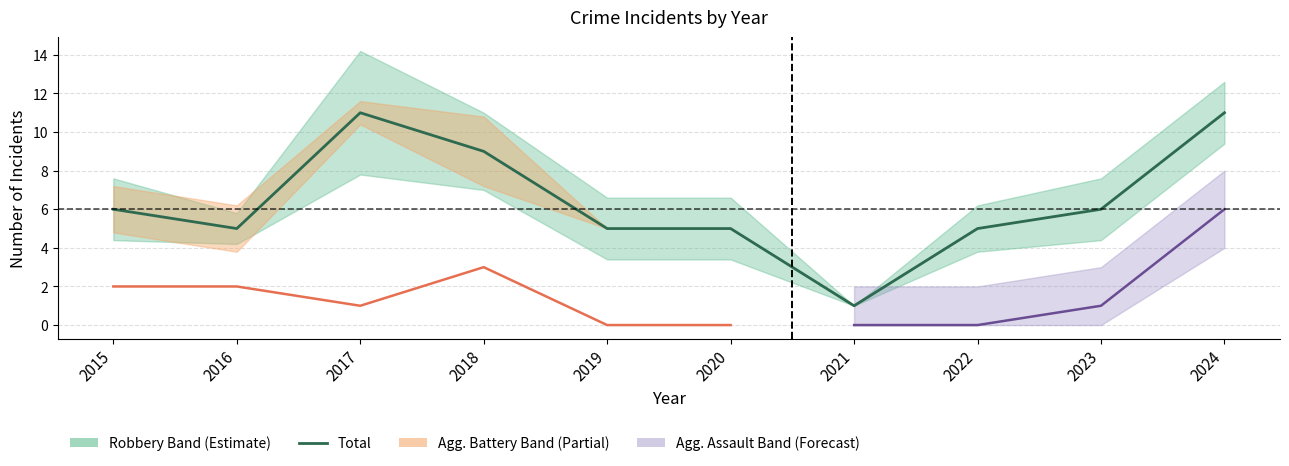

The value of Aggravated Assault at 2021 is 0. True or false?

True